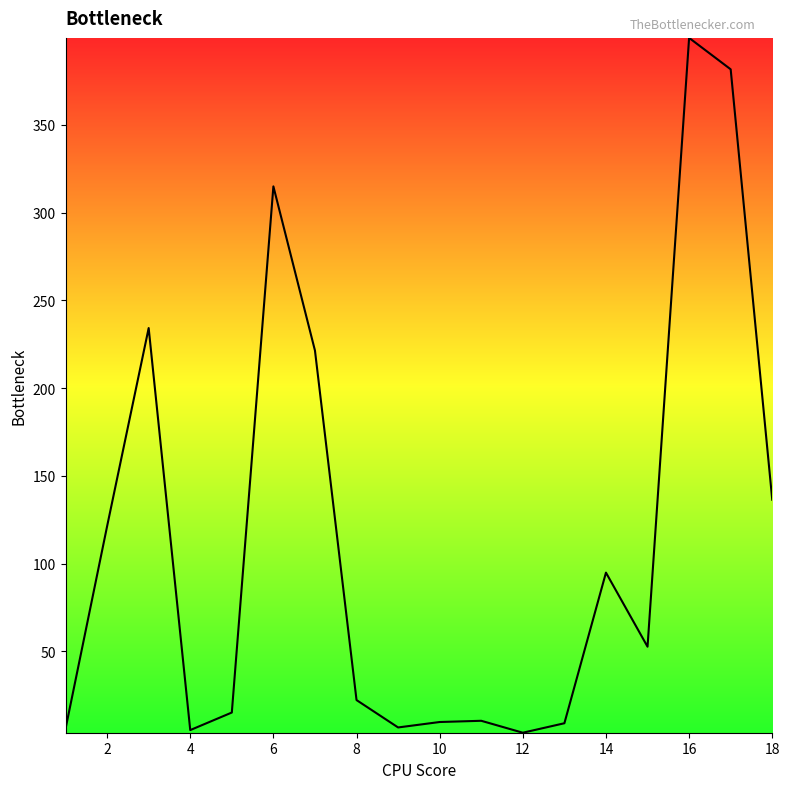

What is the difference between the maximum and minimum values?

395.8